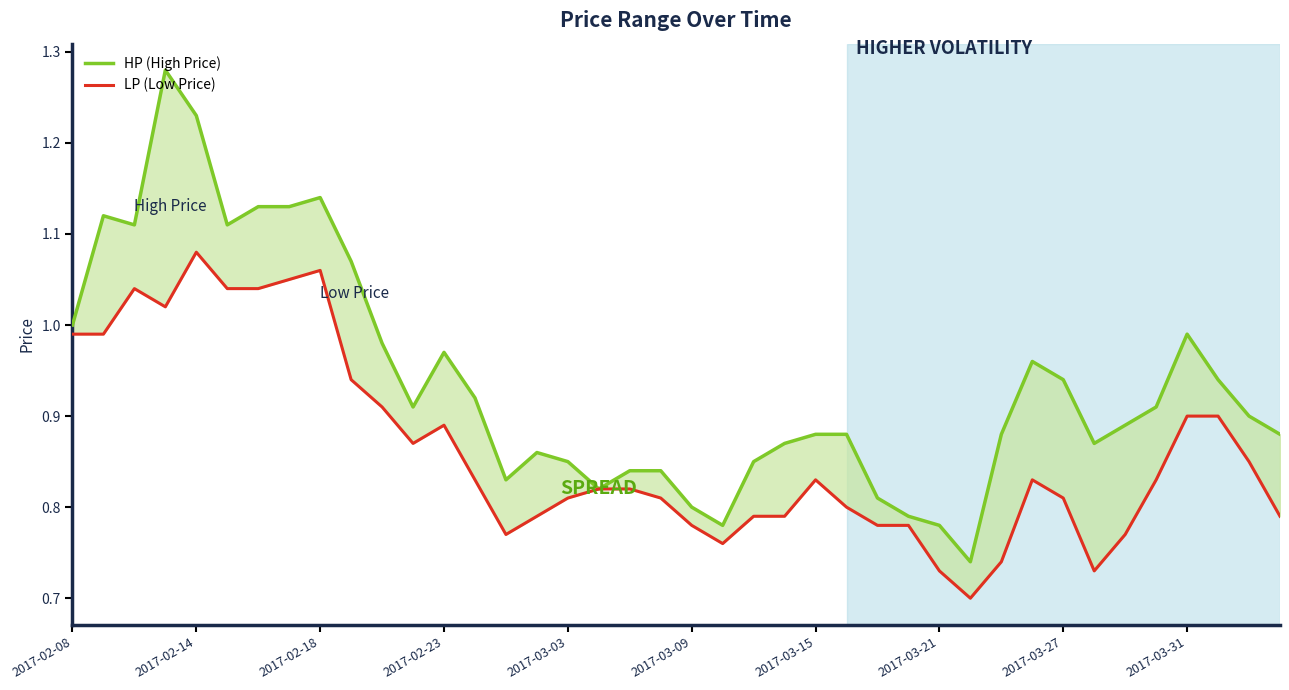

True or false: HP (High Price) and LP (Low Price) cross at least once.

False